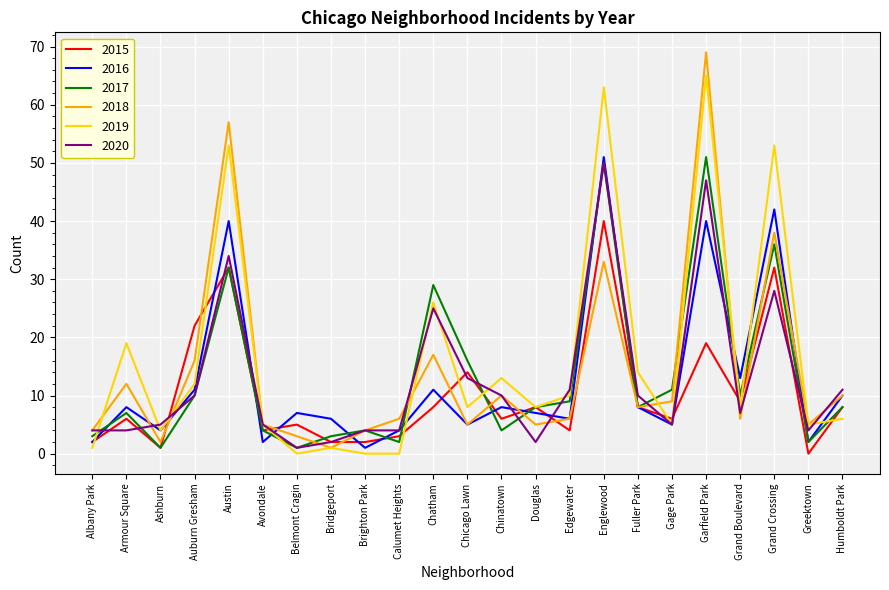

The 2016 series shows 13 at Grand Boulevard. True or false?

True